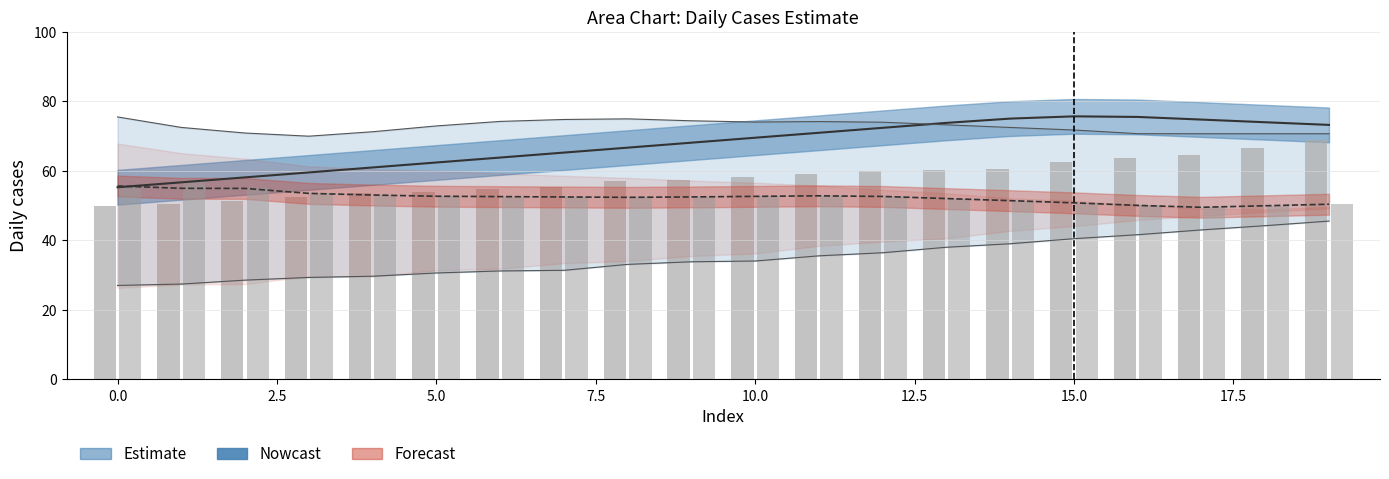

At how many categories does at least one series exceed 52?

20